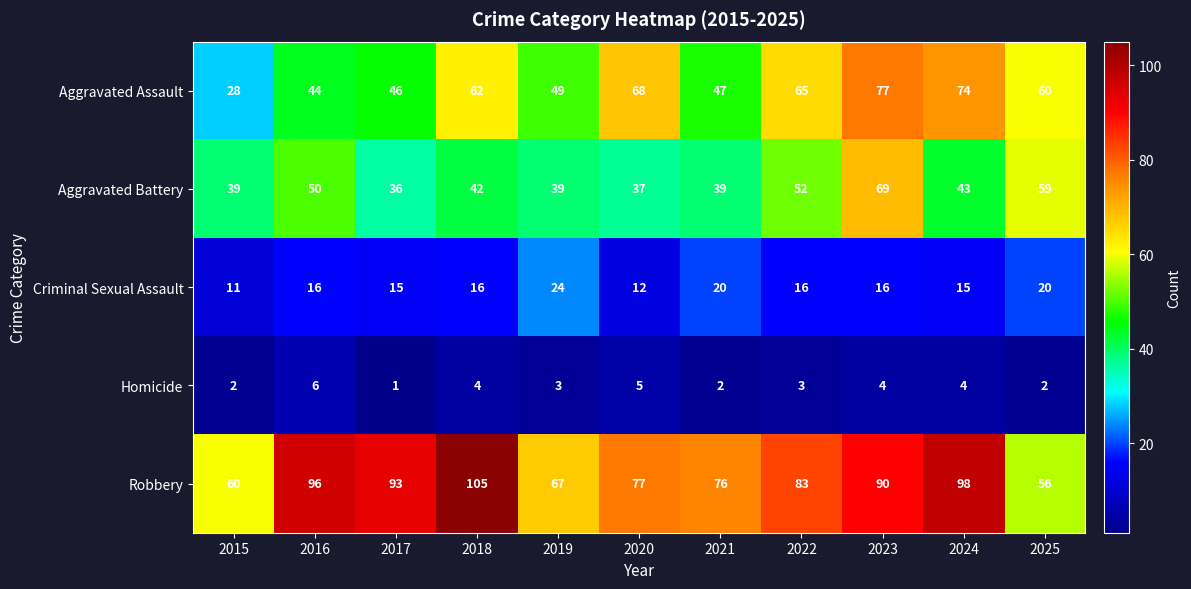

Between 2023 and 2025, which series saw the biggest shift?

Robbery